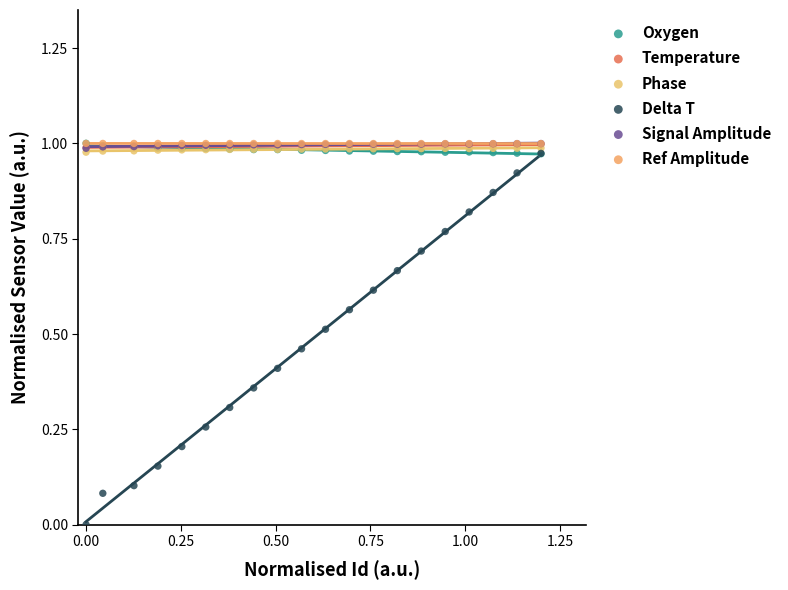

Which series has the largest Y range (max minus min)?

Delta T